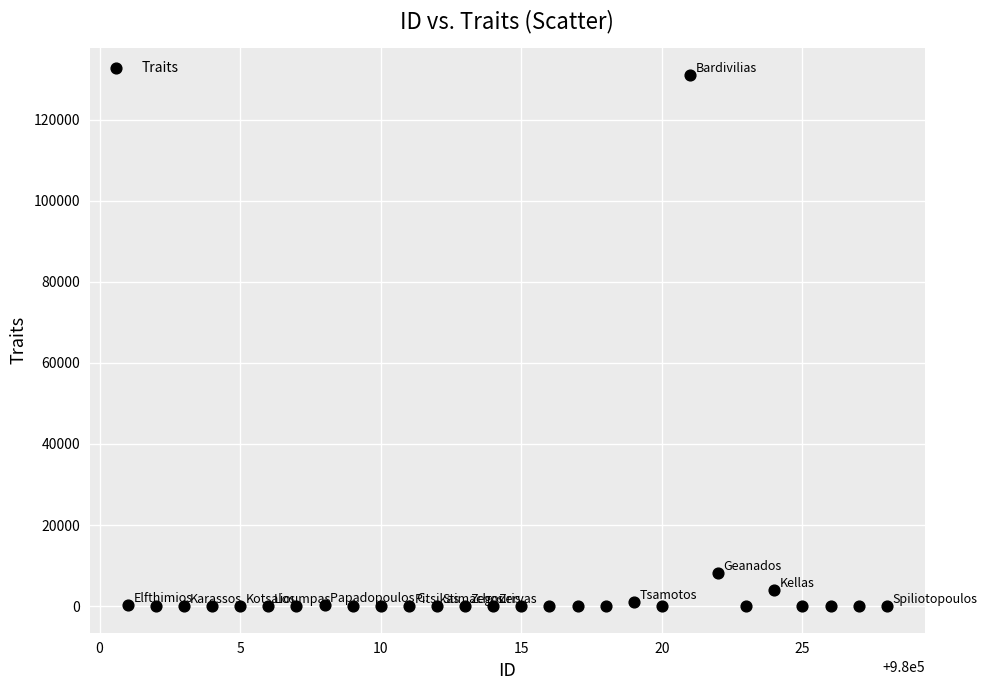

What Y value in the scatter plot is closest to 65536?

8192